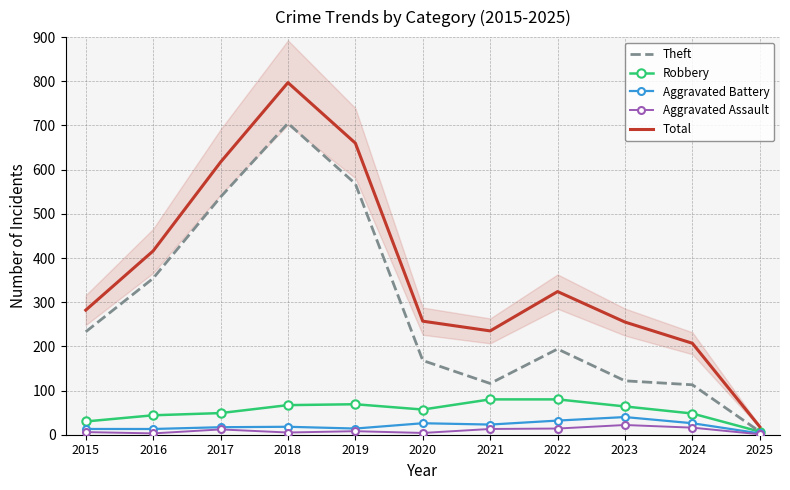

Which series changed the most between 2021 and 2023?

Total